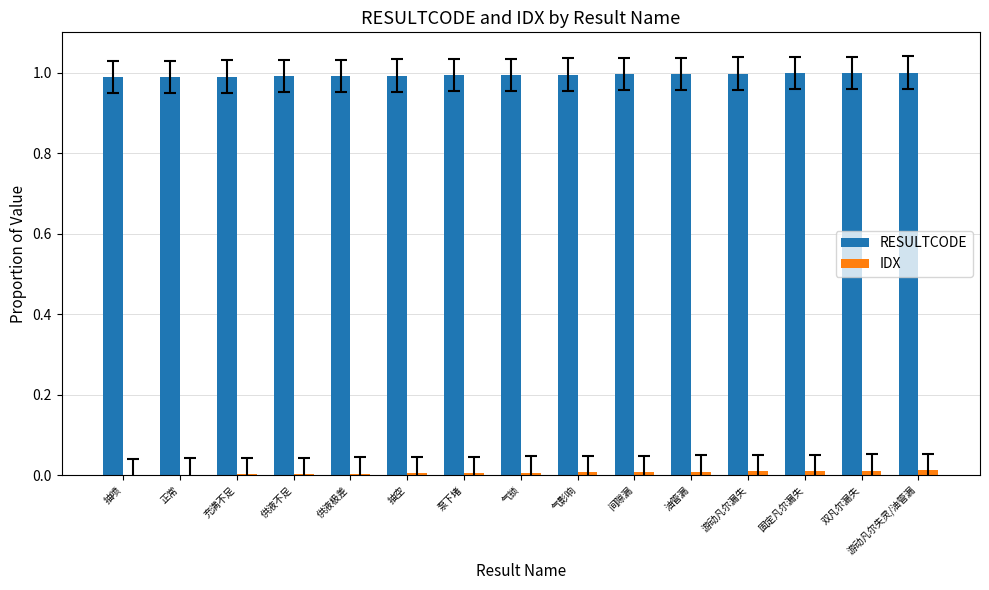

True or false: RESULTCODE has a value of 1.0 at 游动凡尔失灵/油管漏.

True